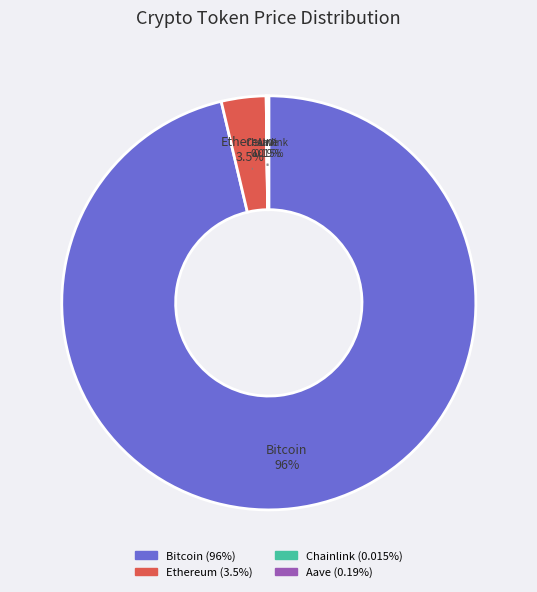

Which slice is the largest?

Bitcoin